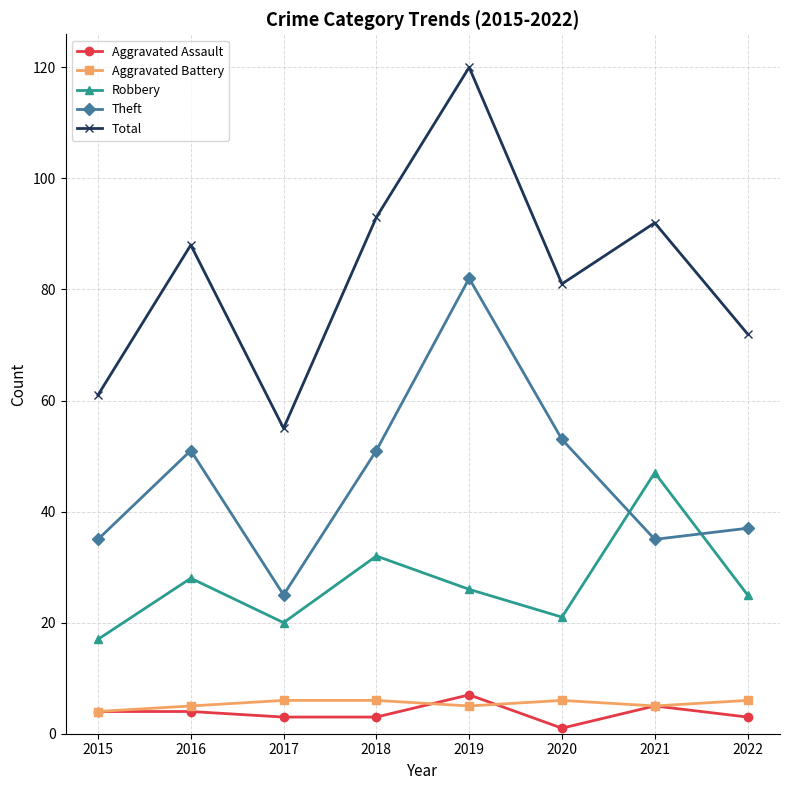

Which category has the lowest value across all series?

2020